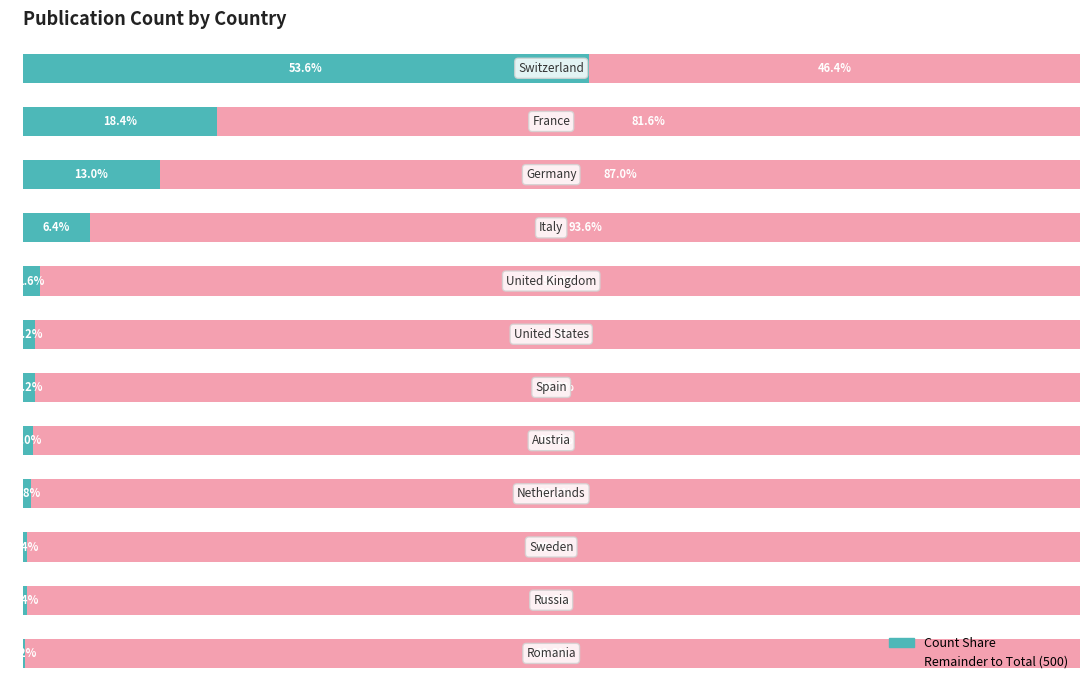

How many bars are there in total?

24